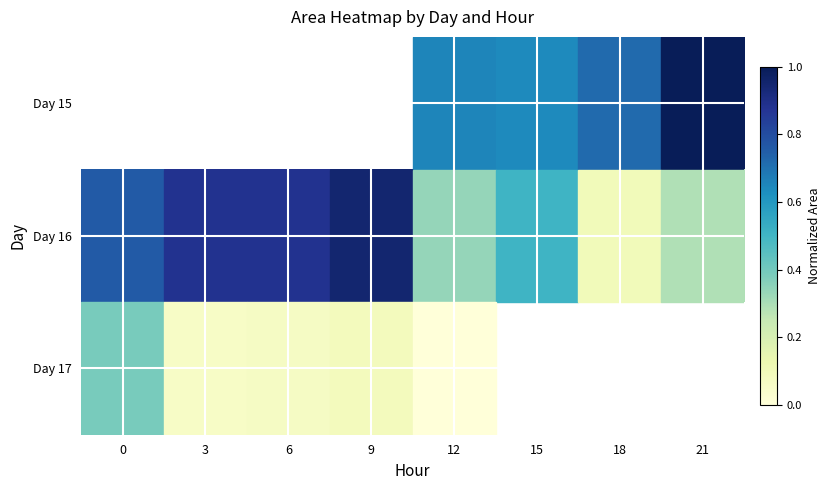

How many categories are shown in the chart?

8